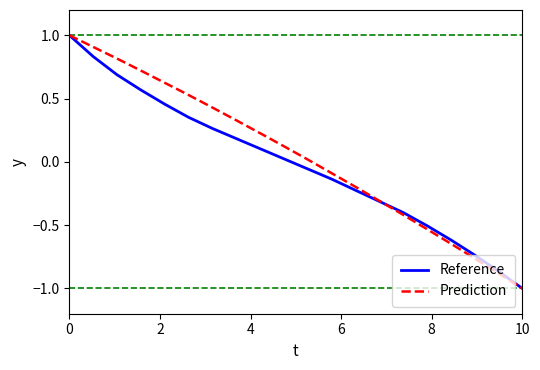

What is the smallest value displayed?

-1.0